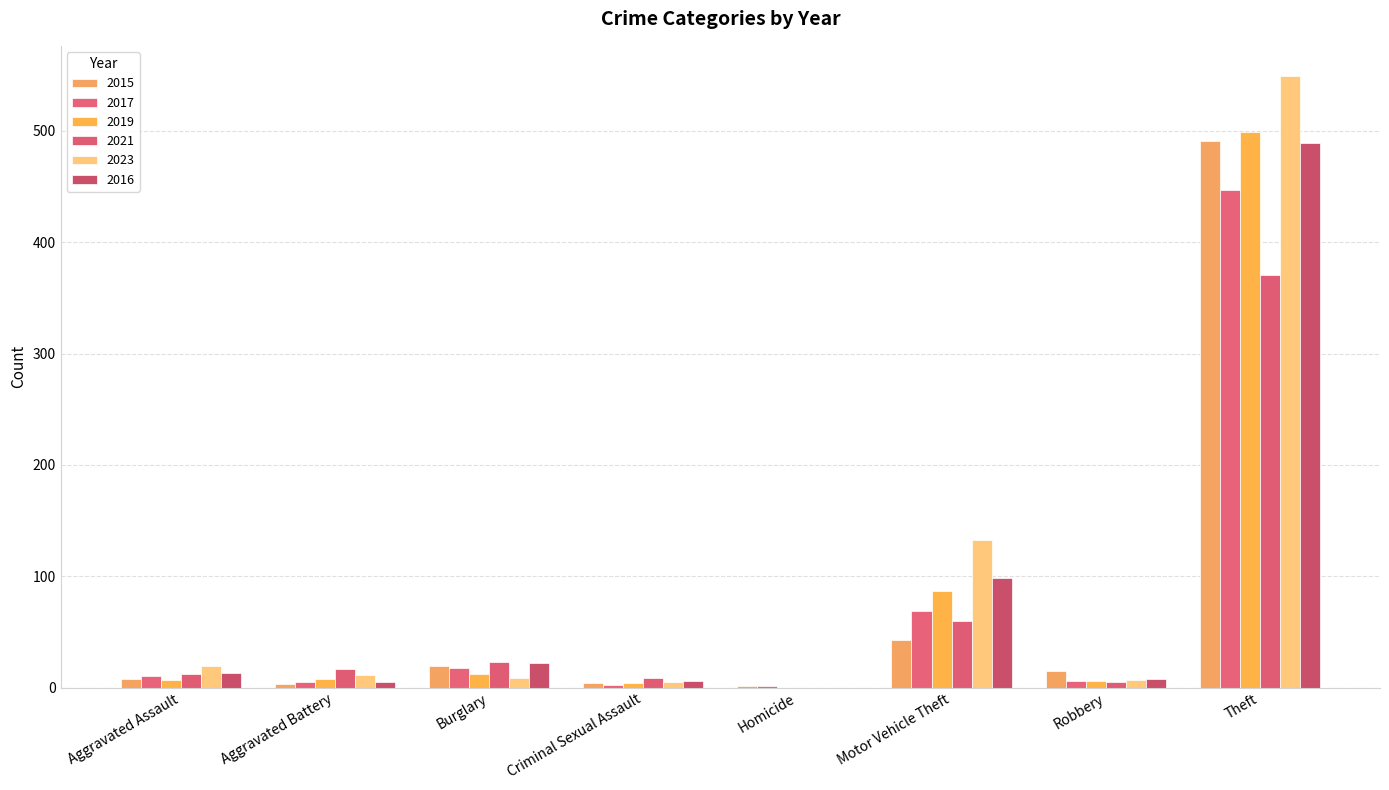

How many data points does each series have?

8